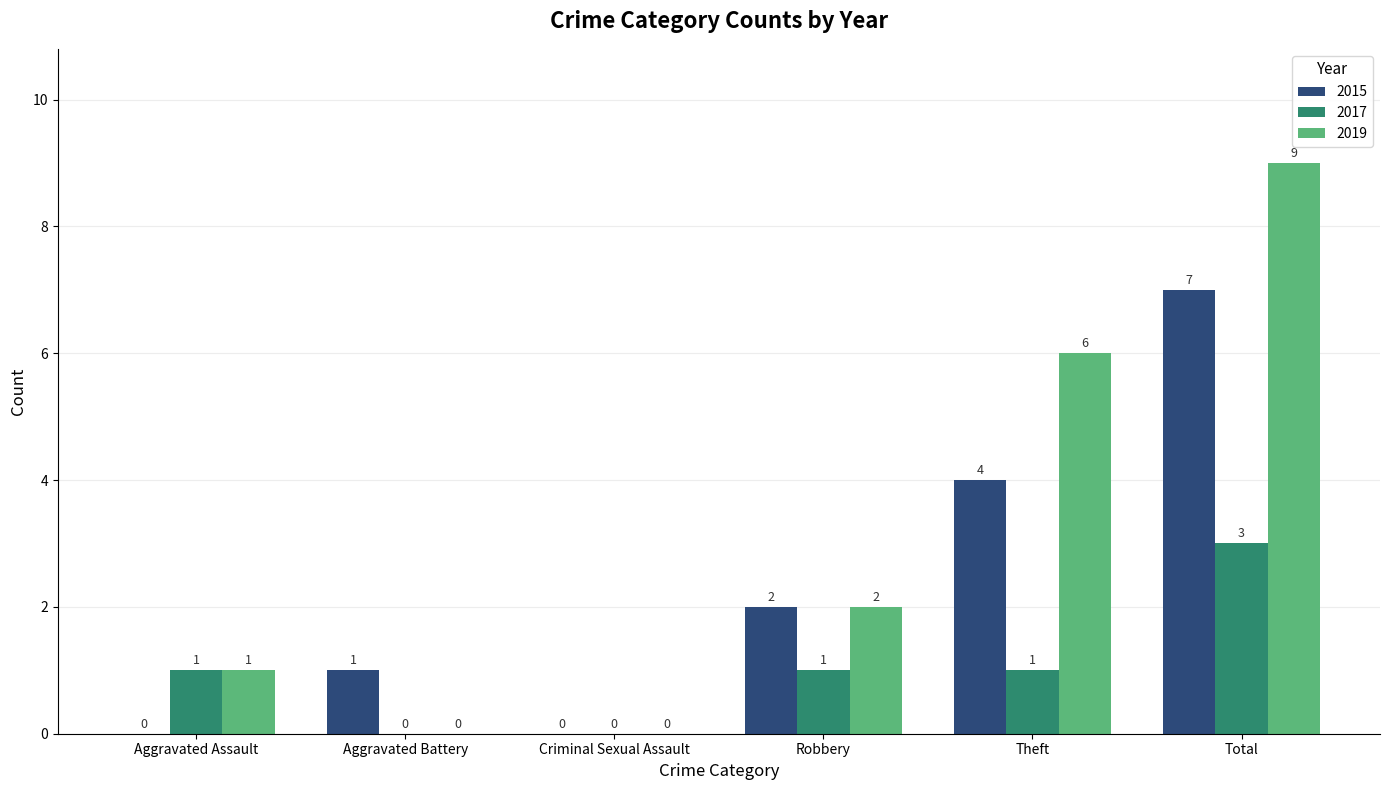

Reading left to right, extract all data points from this chart.

2015: 0	1	0	2	4	7
2017: 1	0	0	1	1	3
2019: 1	0	0	2	6	9